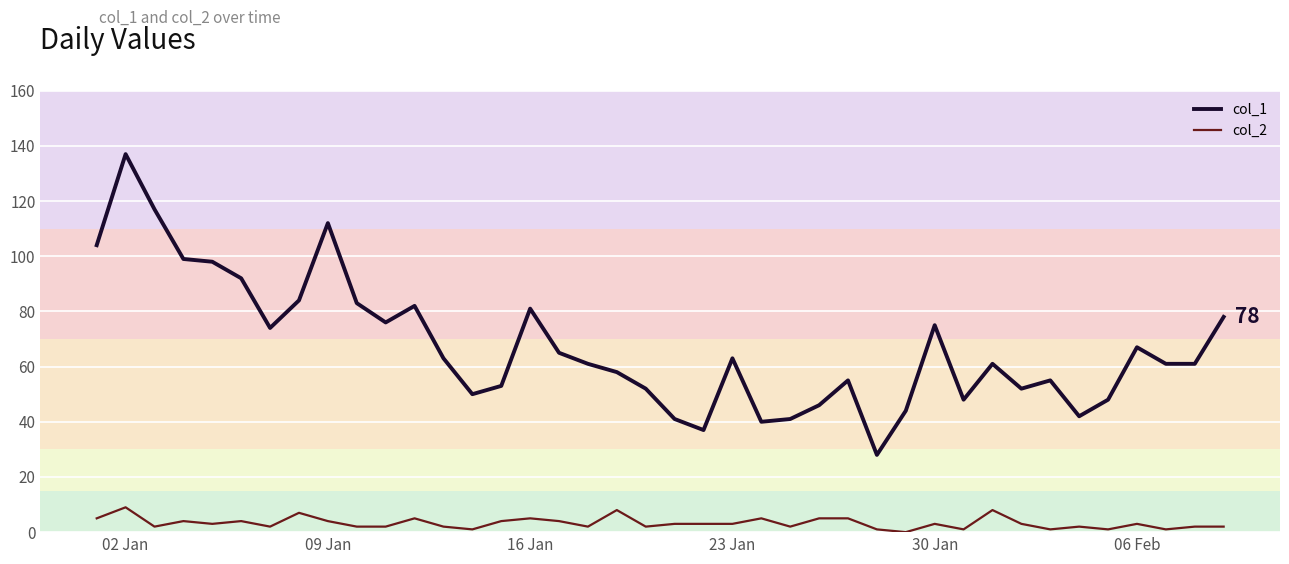

True or false: col_2 and col_1 intersect in this chart.

False